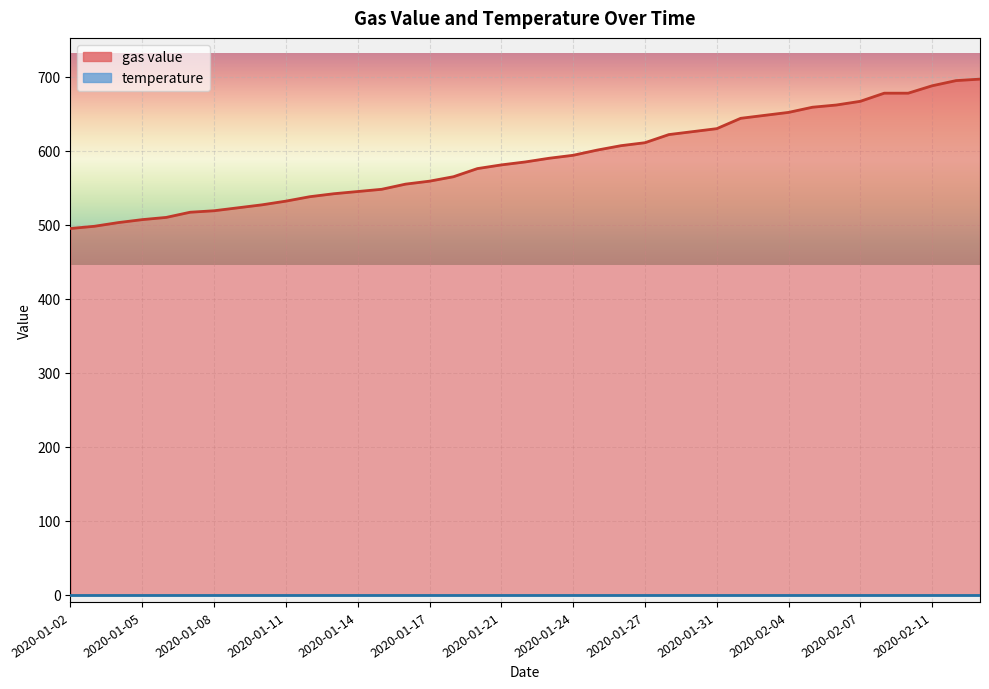

Is it true that the value at 2020-01-04 is 867?

False